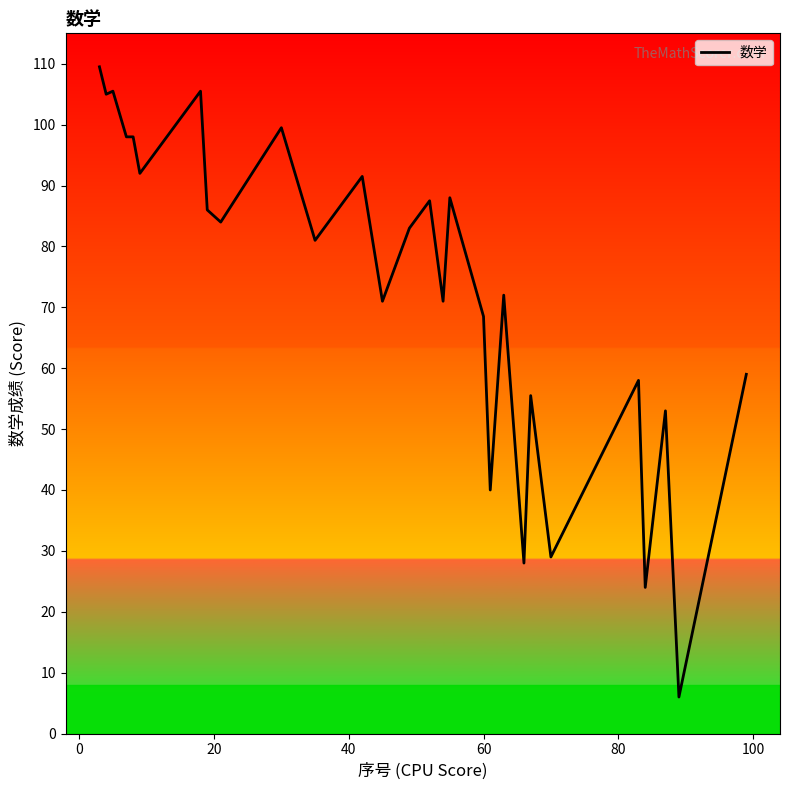

What is the maximum value shown in the chart?

109.5